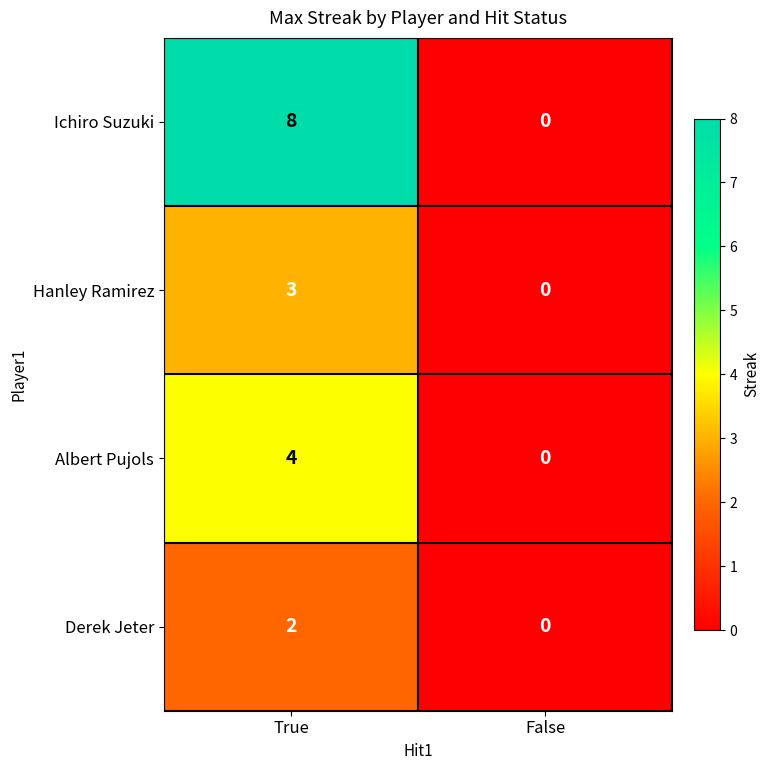

What is the maximum value for Albert Pujols?

4